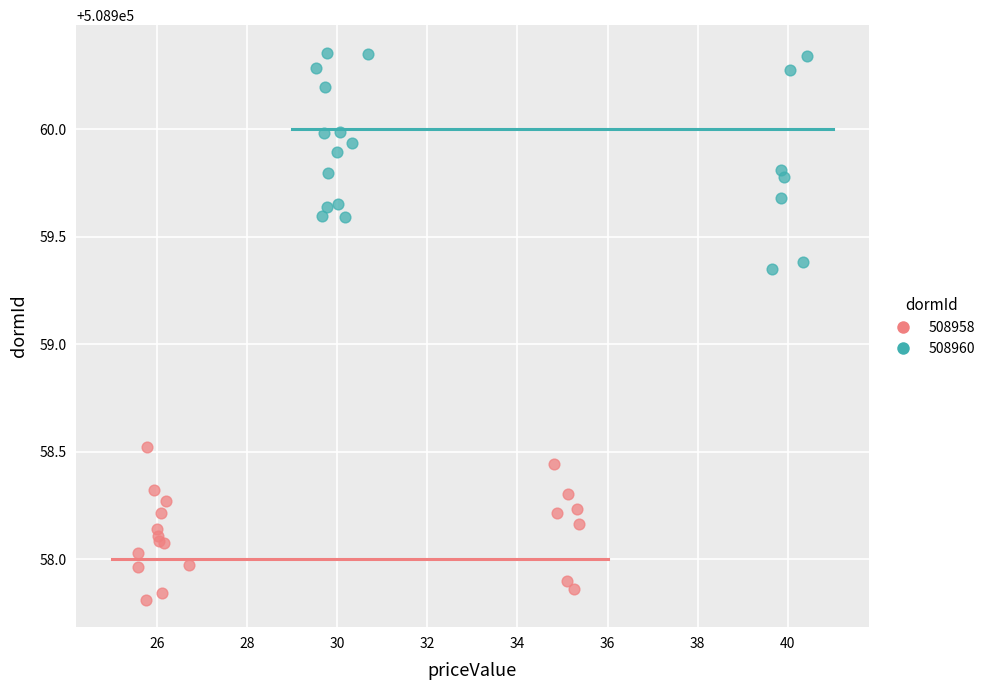

Which series reaches the minimum Y coordinate?

508958